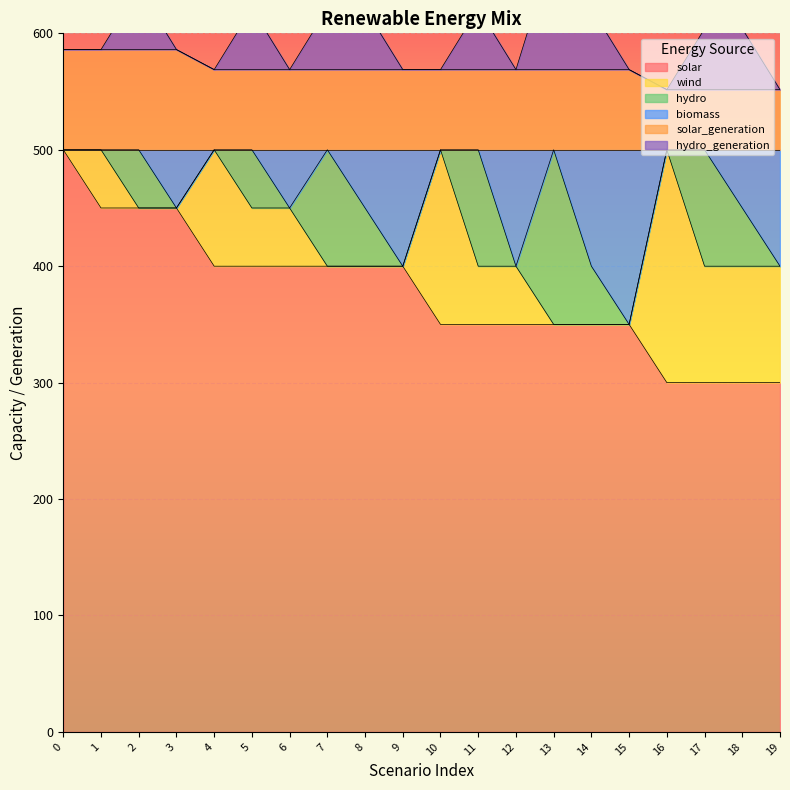

What is the maximum value for biomass?

500.0